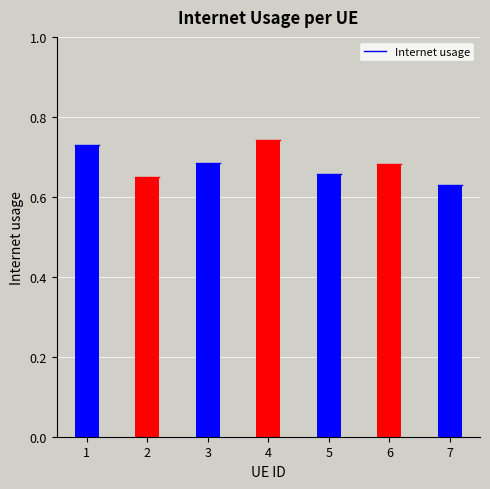

How many distinct data groups are displayed?

1